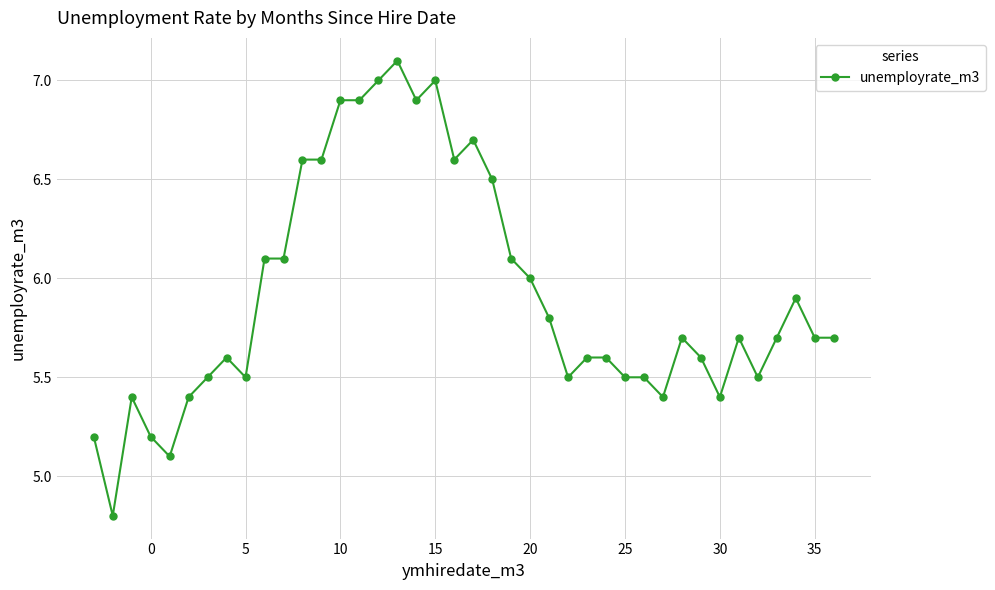

What is the minimum value shown in the chart?

4.8